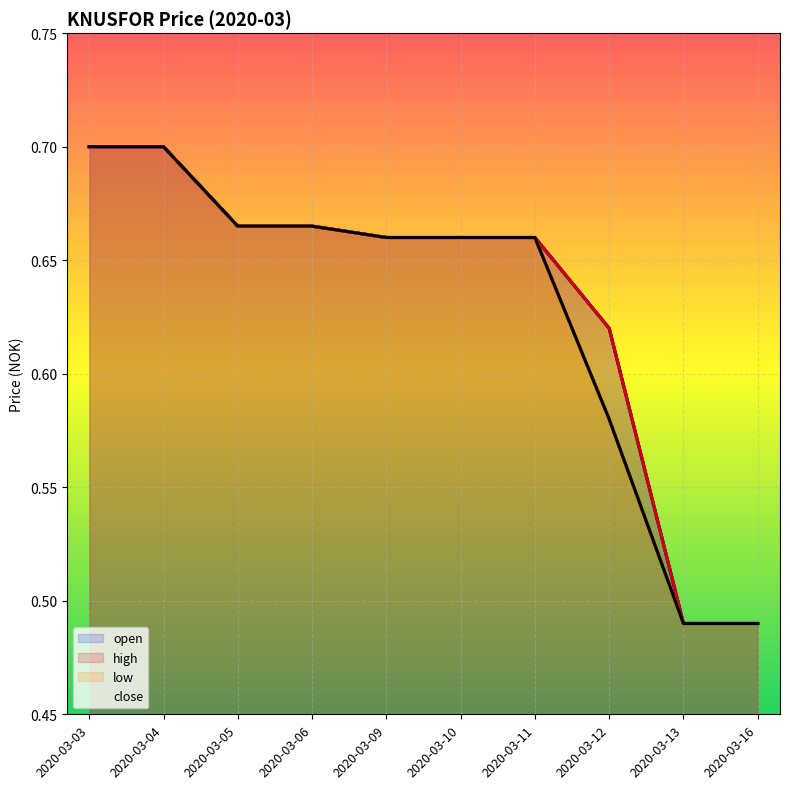

Reading right to left, what are all the values shown in this chart?

open: 2020-03-16=0.5	2020-03-13=0.5	2020-03-12=0.6	2020-03-11=0.7	2020-03-10=0.7	2020-03-09=0.7	2020-03-06=0.7	2020-03-05=0.7	2020-03-04=0.7	2020-03-03=0.7
high: 2020-03-16=0.5	2020-03-13=0.5	2020-03-12=0.6	2020-03-11=0.7	2020-03-10=0.7	2020-03-09=0.7	2020-03-06=0.7	2020-03-05=0.7	2020-03-04=0.7	2020-03-03=0.7
low: 2020-03-16=0.5	2020-03-13=0.5	2020-03-12=0.6	2020-03-11=0.7	2020-03-10=0.7	2020-03-09=0.7	2020-03-06=0.7	2020-03-05=0.7	2020-03-04=0.7	2020-03-03=0.7
close: 2020-03-16=0.5	2020-03-13=0.5	2020-03-12=0.6	2020-03-11=0.7	2020-03-10=0.7	2020-03-09=0.7	2020-03-06=0.7	2020-03-05=0.7	2020-03-04=0.7	2020-03-03=0.7